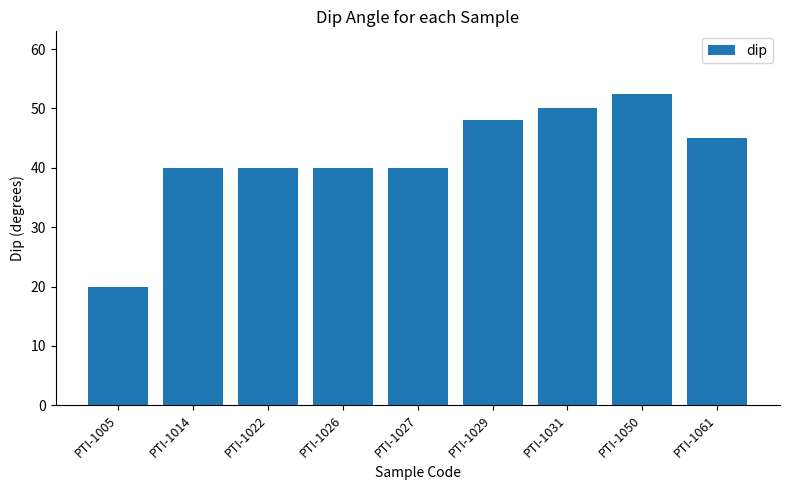

Reading left to right, extract all data points from this chart.

20.0	40.0	40.0	40.0	40.0	48.0	50.0	52.5	45.0